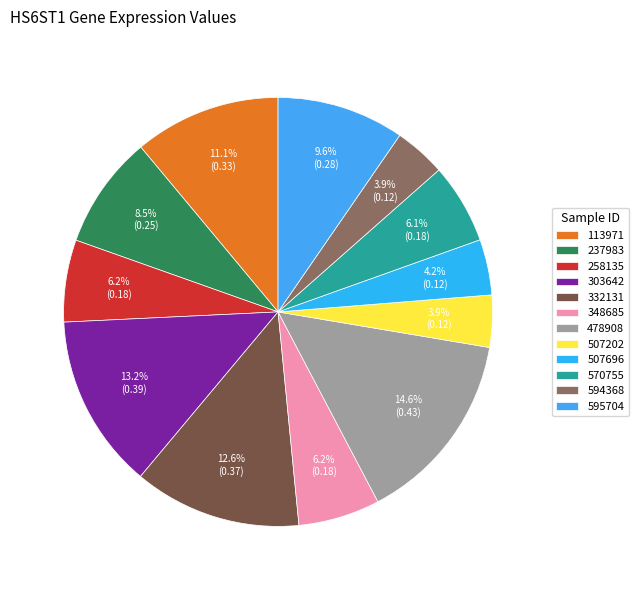

Count the number of slices in the pie.

12